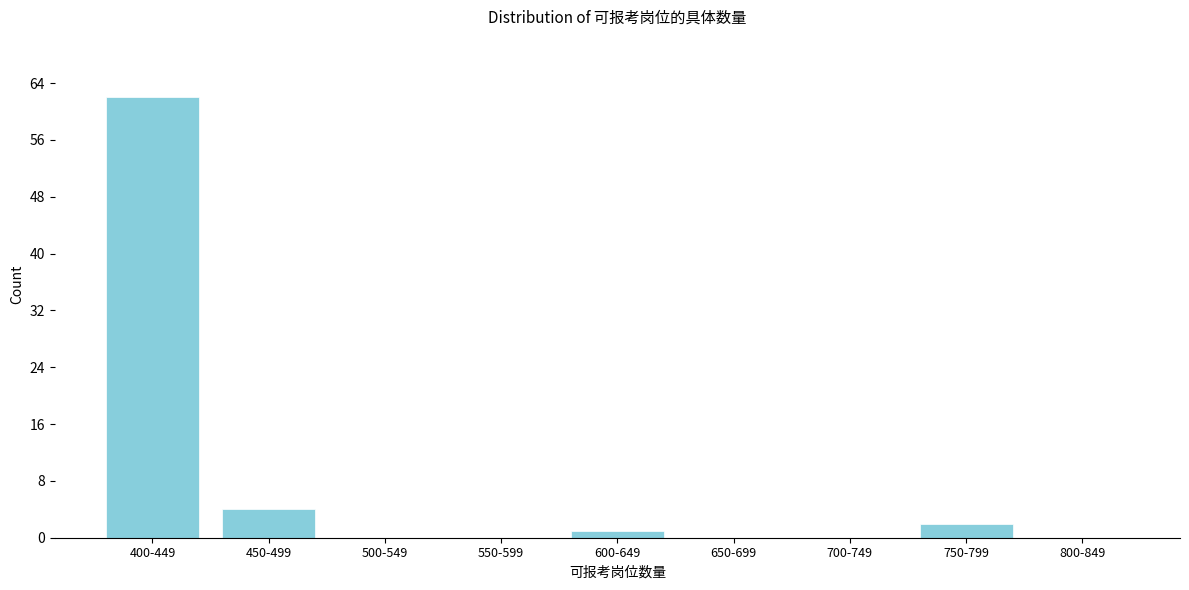

Reading left to right, transcribe all the data shown in this chart.

400-449=62	450-499=4	500-549=0	550-599=0	600-649=1	650-699=0	700-749=0	750-799=2	800-849=0